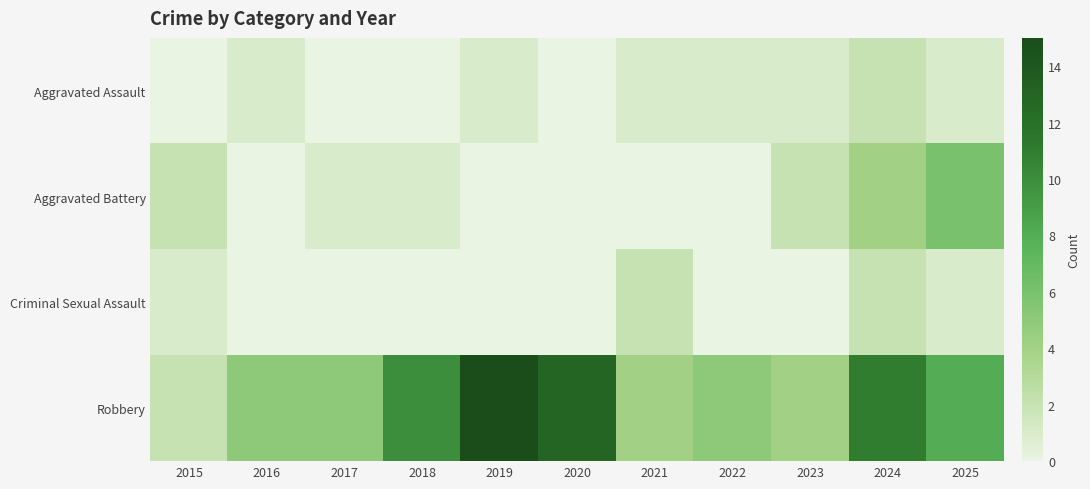

Which series has the largest total across all categories?

Robbery